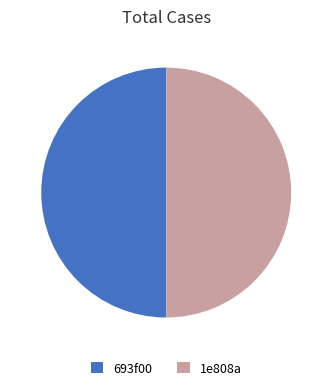

The 1e808a slice represents 55% of the pie. True or false?

False